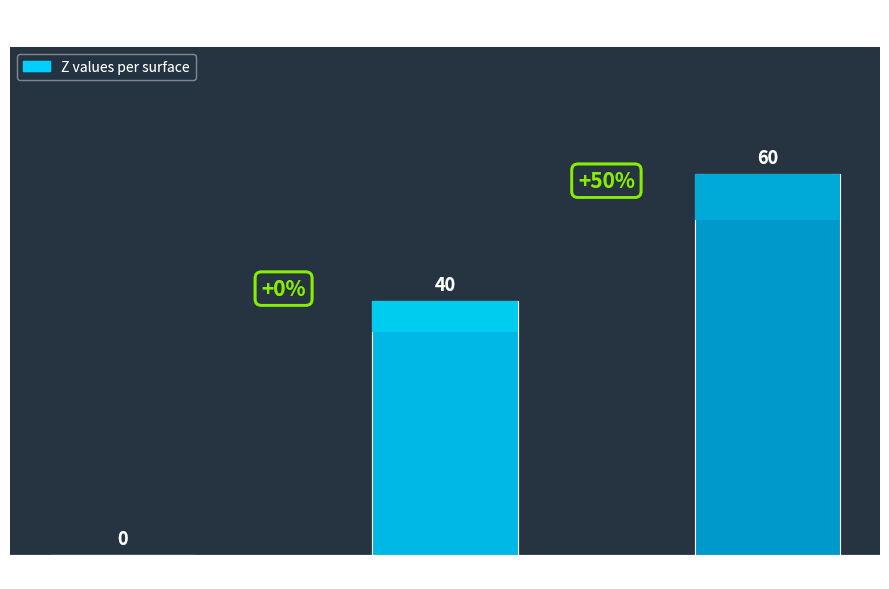

Read the value at surface 2.

60